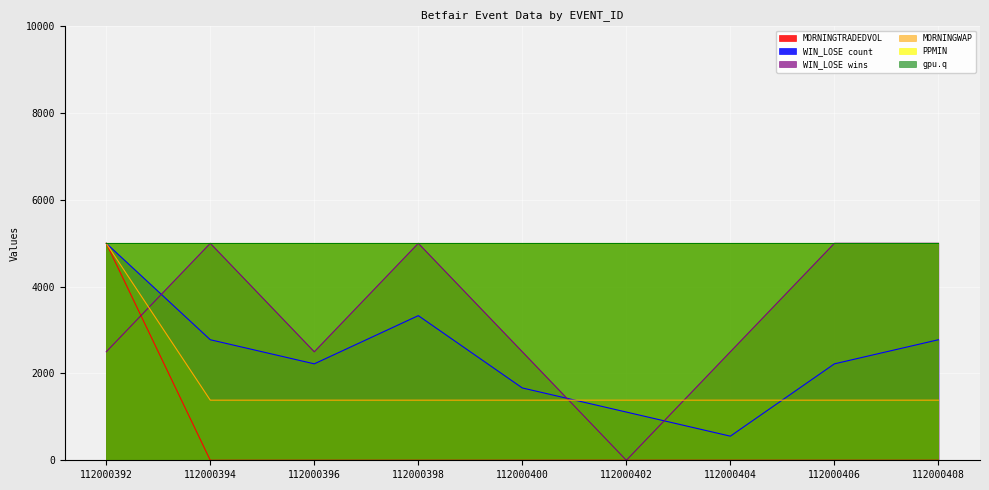

Reading left to right, extract all data points from this chart.

MORNINGTRADEDVOL: 112000392=5000.0	112000394=0.0	112000396=0.0	112000398=0.0	112000400=0.0	112000402=0.0	112000404=0.0	112000406=0.0	112000408=0.0
MORNINGWAP: 112000392=5000.0	112000394=1385.0	112000396=1385.0	112000398=1385.0	112000400=1385.0	112000402=1385.0	112000404=1385.0	112000406=1385.0	112000408=1385.0
WIN_LOSE_count: 112000392=5000.0	112000394=2777.8	112000396=2222.2	112000398=3333.3	112000400=1666.7	112000402=1111.1	112000404=555.6	112000406=2222.2	112000408=2777.8
WIN_LOSE_wins: 112000392=2500.0	112000394=5000.0	112000396=2500.0	112000398=5000.0	112000400=2500.0	112000402=0.0	112000404=2500.0	112000406=5000.0	112000408=5000.0